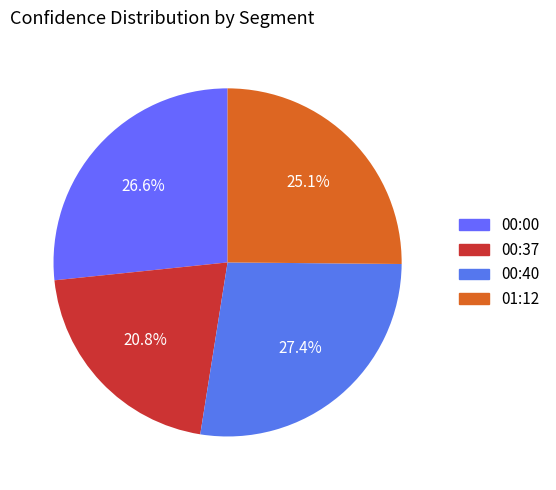

How much of the chart is everything except 00:00?

73.4%